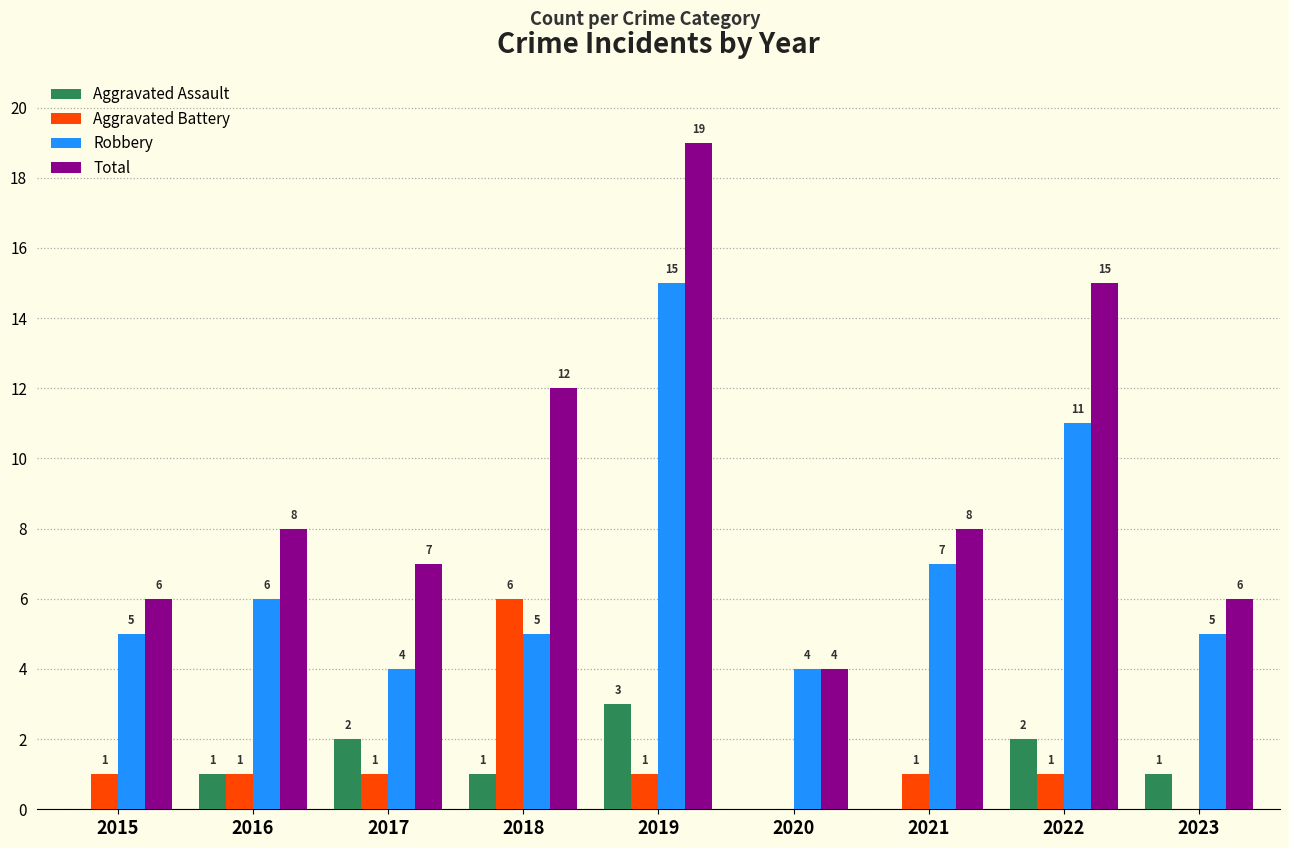

What is the greatest value displayed?

19